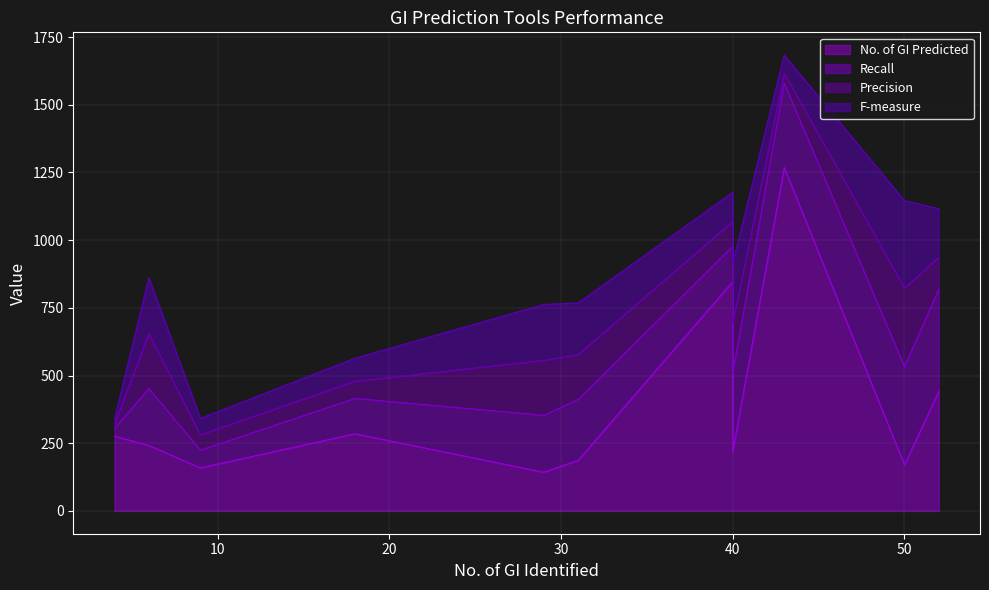

The Recall series shows 0.4 at Zisland Explorer. True or false?

False